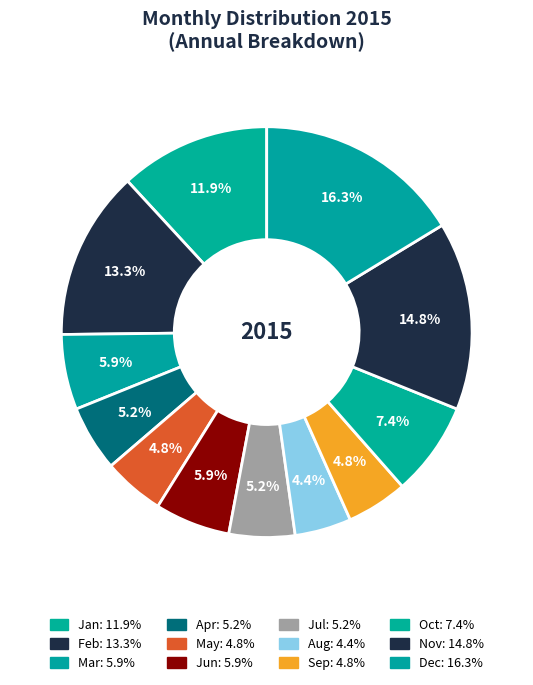

How many slices are in this pie chart?

12